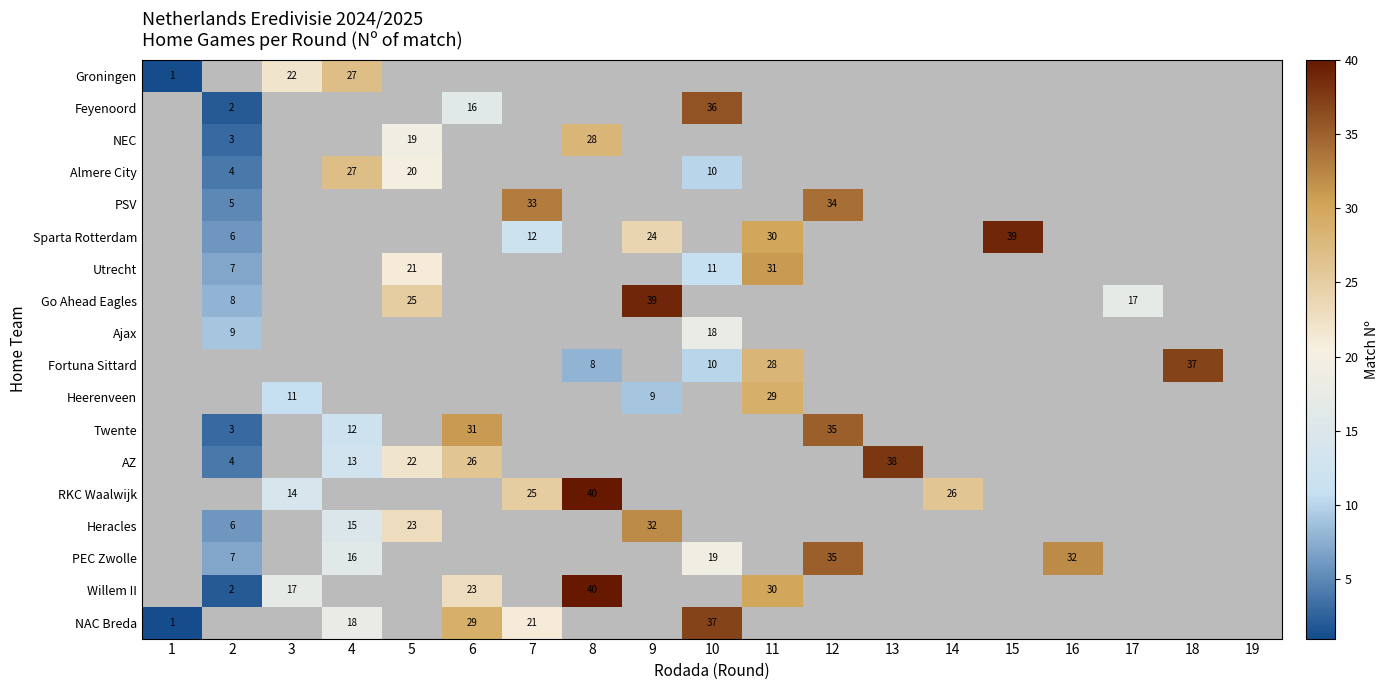

At which category is the sum across all series the highest?

11